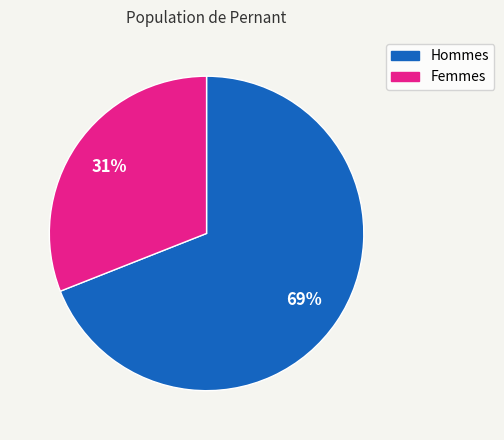

Rank the categories by value from lowest to highest.

Femmes, Hommes